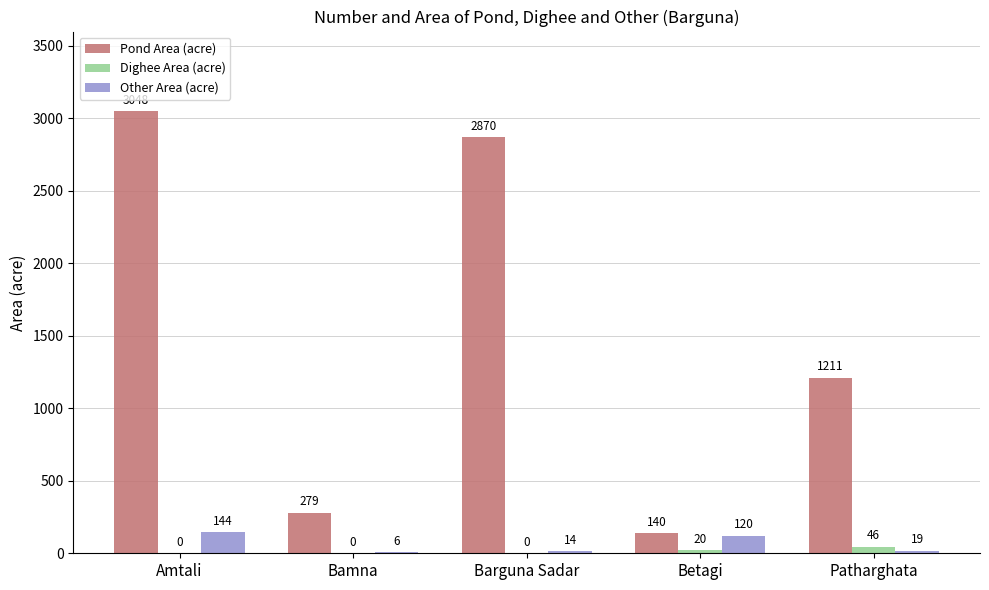

What is the maximum value shown in the chart?

3048